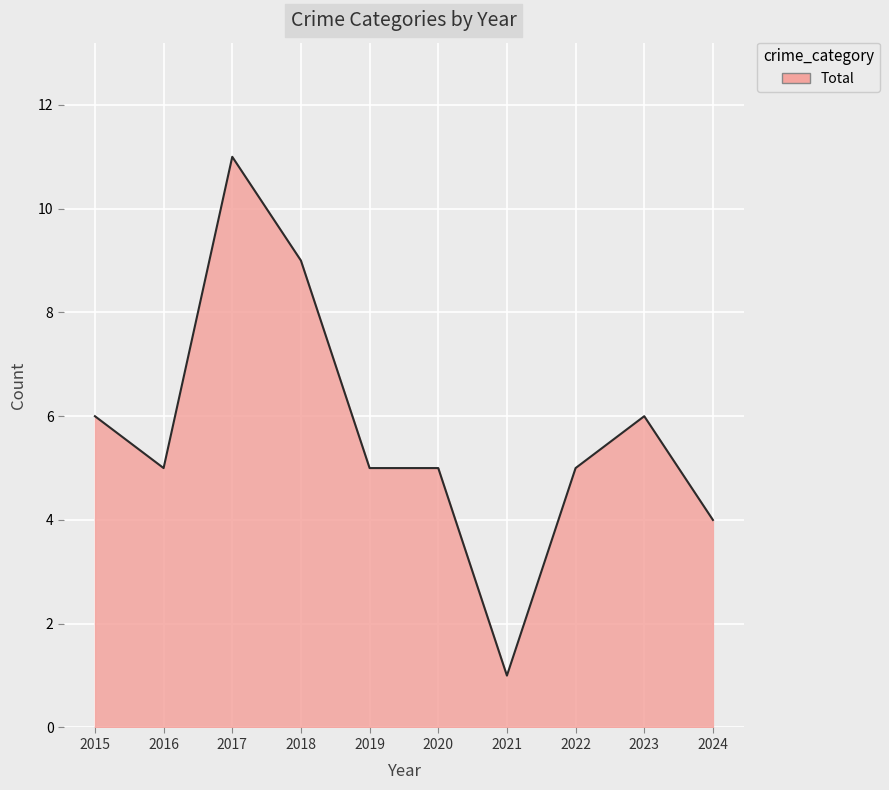

What value does the data have at 2023?

6